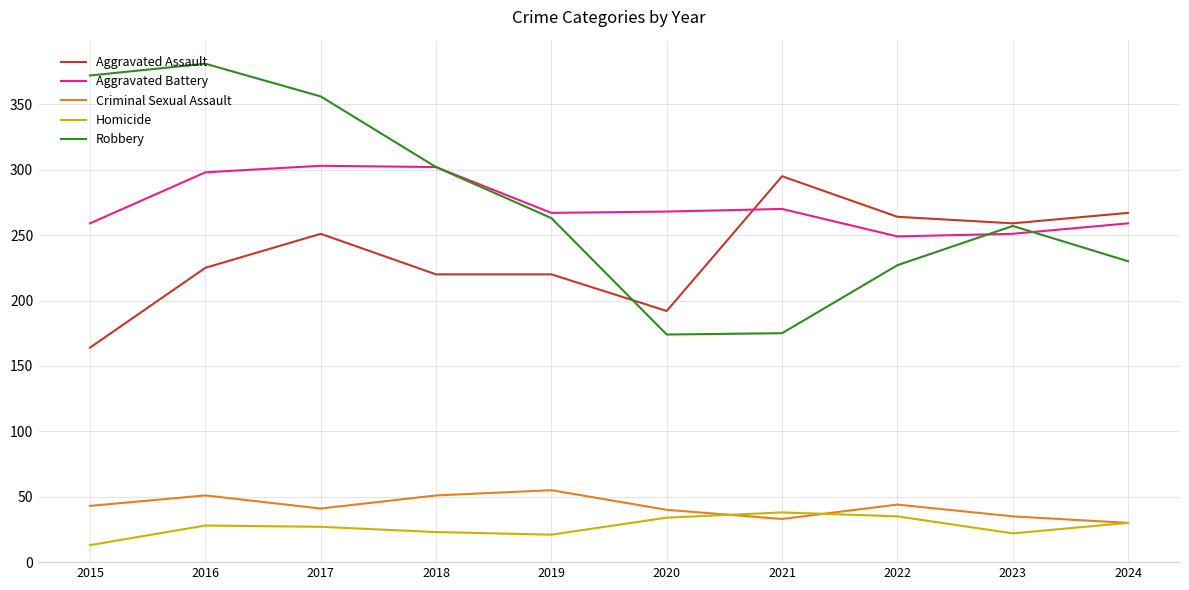

At how many categories does at least one series exceed 41?

10